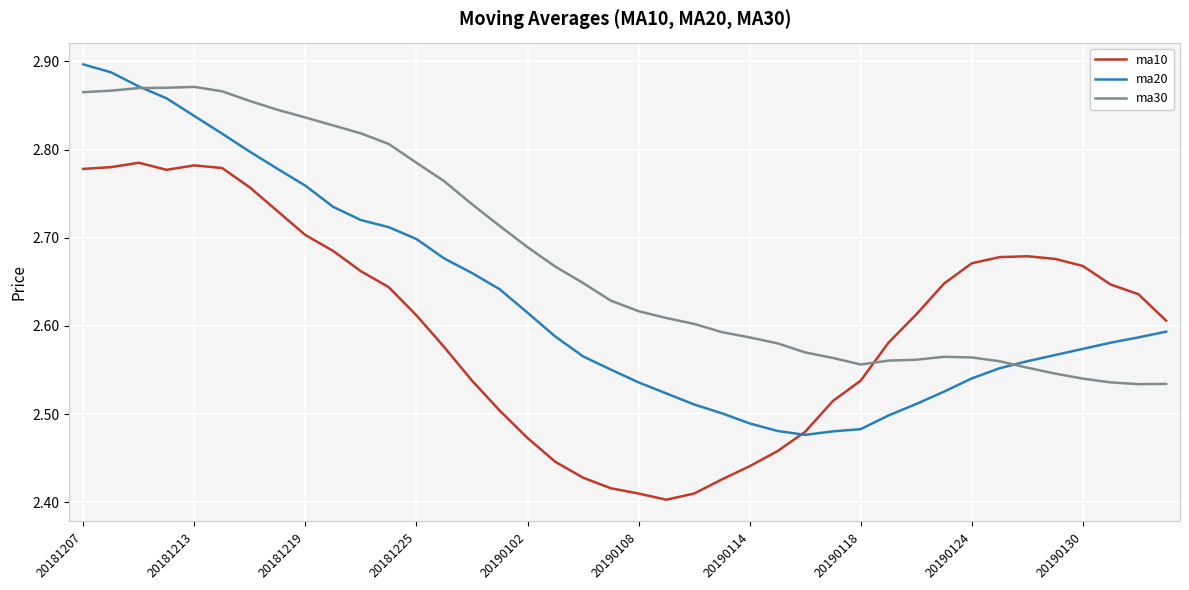

What is the difference between the maximum and minimum values in the ma10 series?

0.4